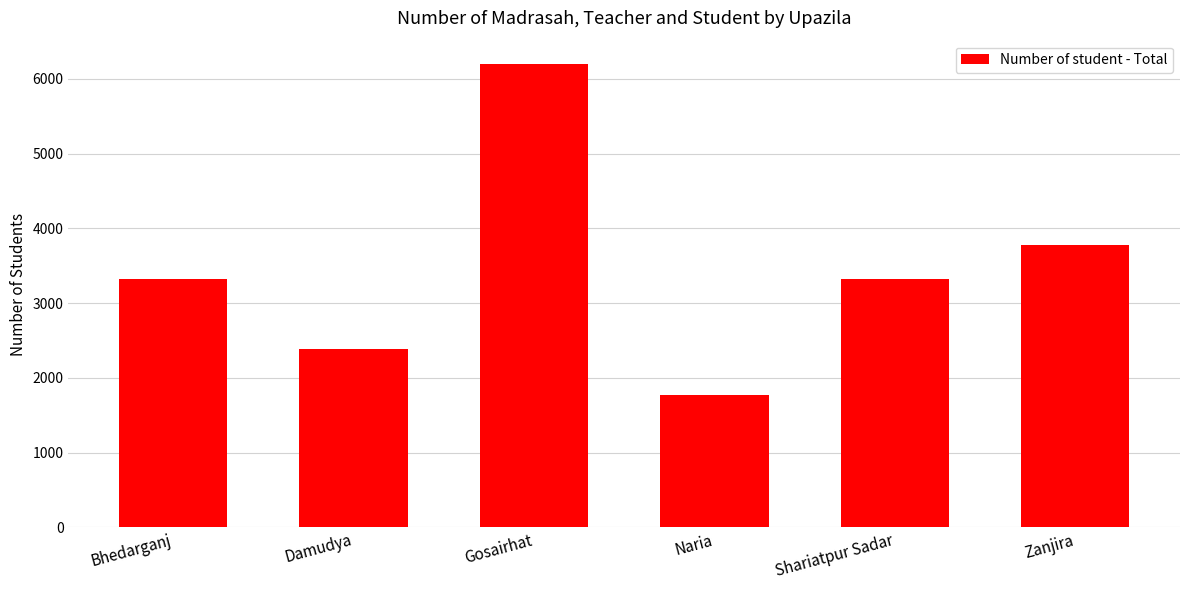

What is the change in value from Bhedarganj to Zanjira?

+465